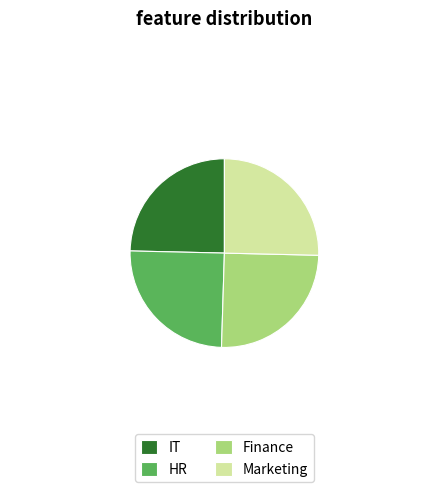

Is it true that HR is 14% of the pie?

False